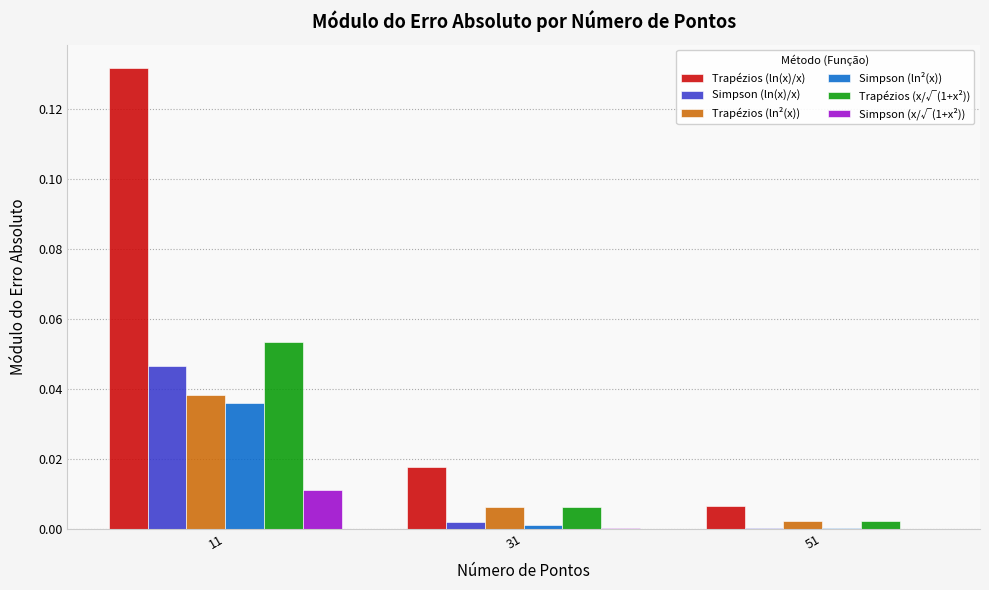

Are the bars grouped side by side (vs. stacked)?

Yes